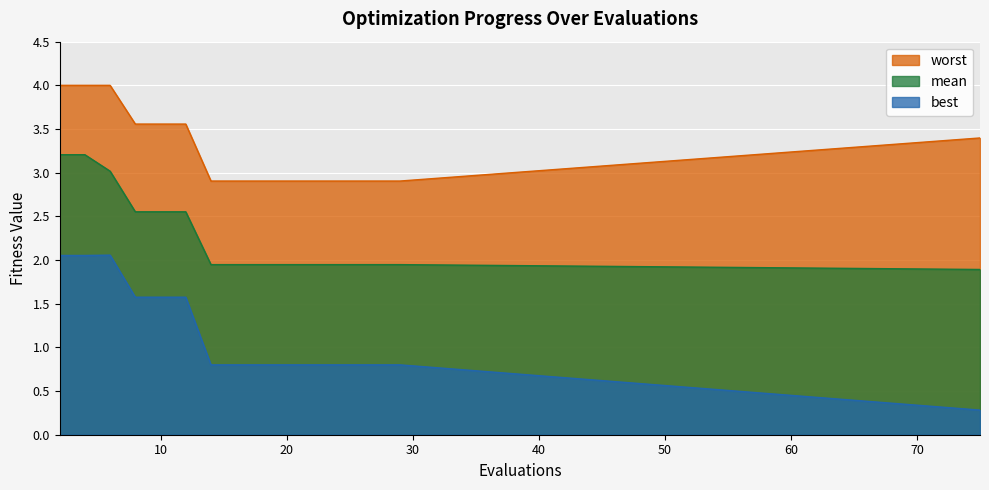

At which category does the chart reach its peak across all series?

2